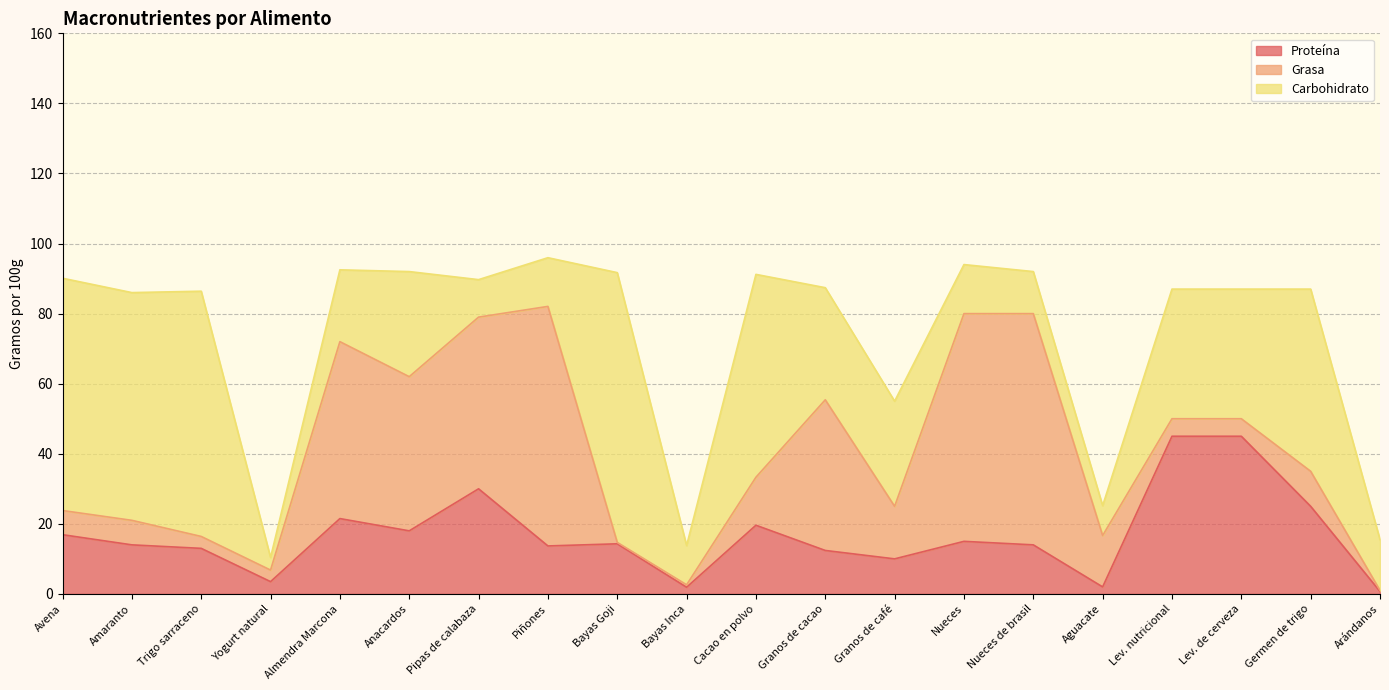

Rank the series by their average value, from highest to lowest.

Carbohidrato, Grasa, Proteína